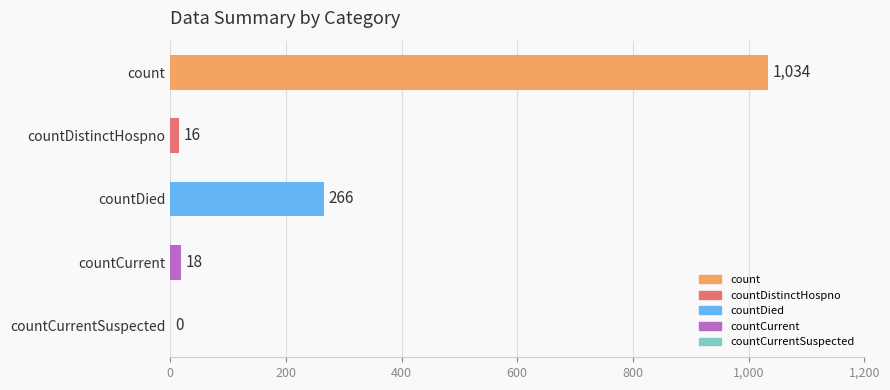

How many values are above zero?

4